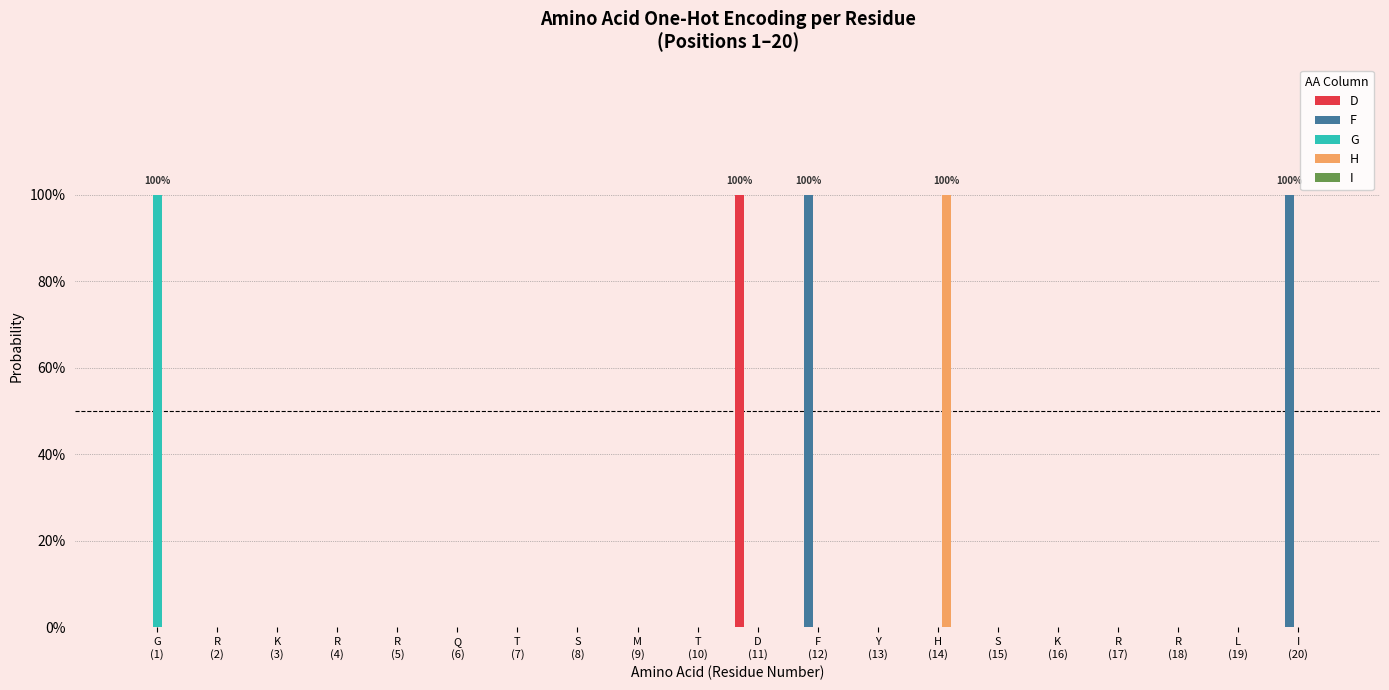

Which series changed the most between S
(8) and M
(9)?

D